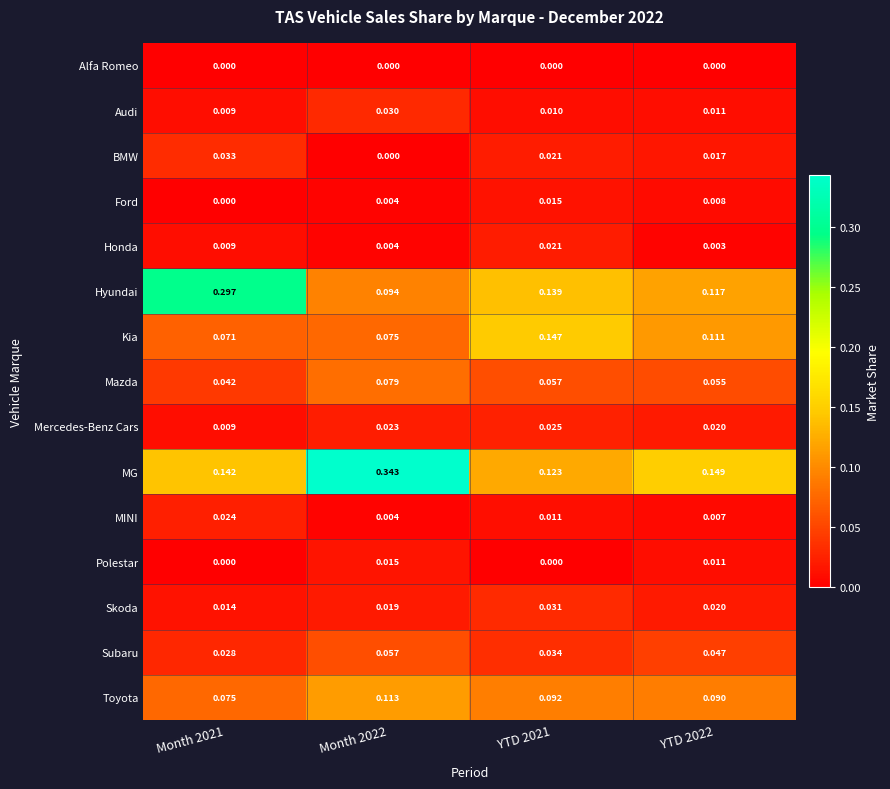

Which series has the largest range (max minus min)?

MG